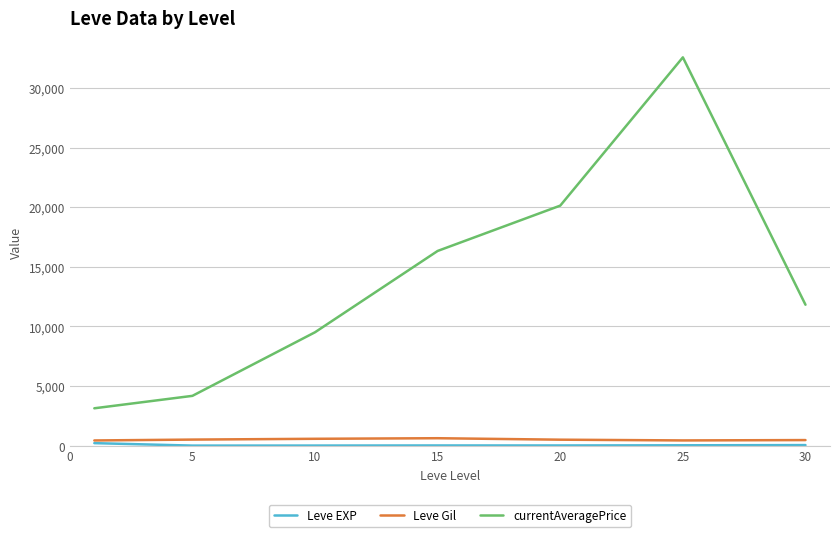

Which series has the widest spread of values?

currentAveragePrice